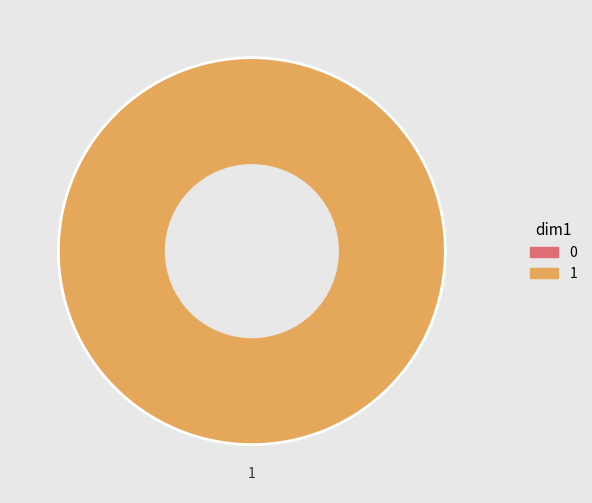

Is there a majority slice in this chart?

Yes